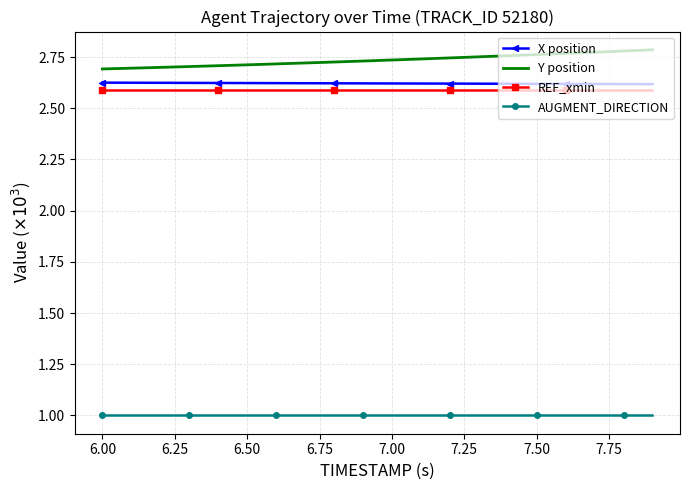

Rank the series by their maximum value, from lowest to highest.

AUGMENT_DIRECTION, REF_xmin, X position, Y position